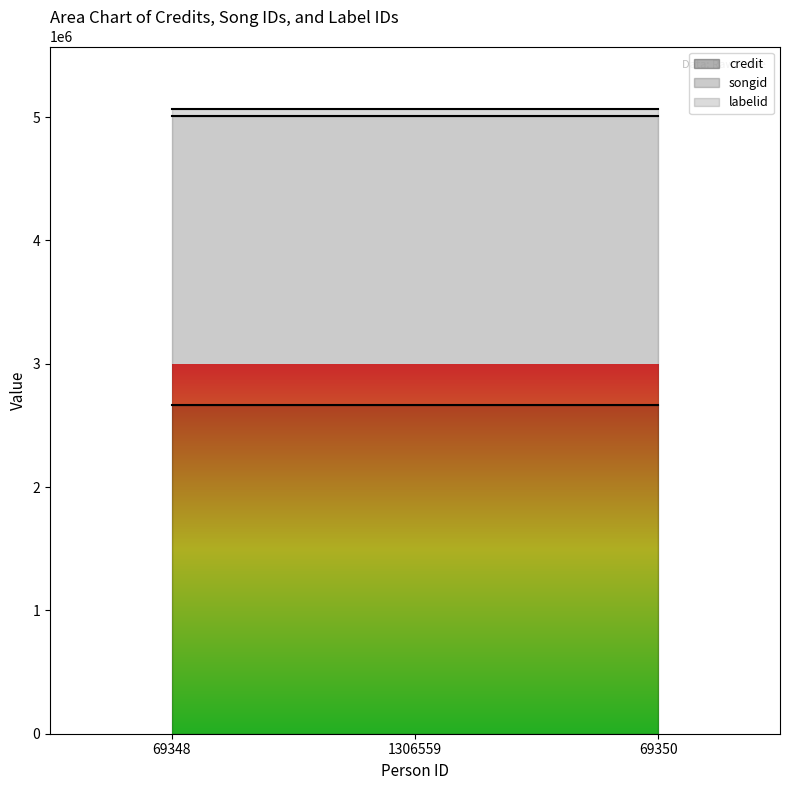

What are all the series names shown in the legend?

credit, songid, labelid